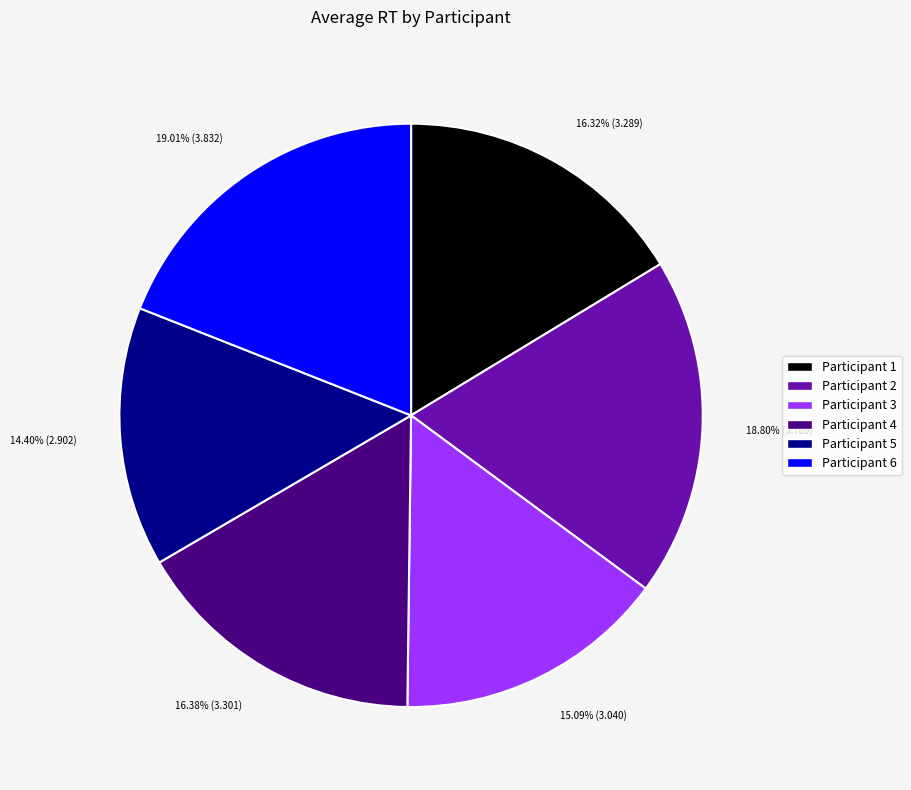

Count the number of slices in the pie.

6